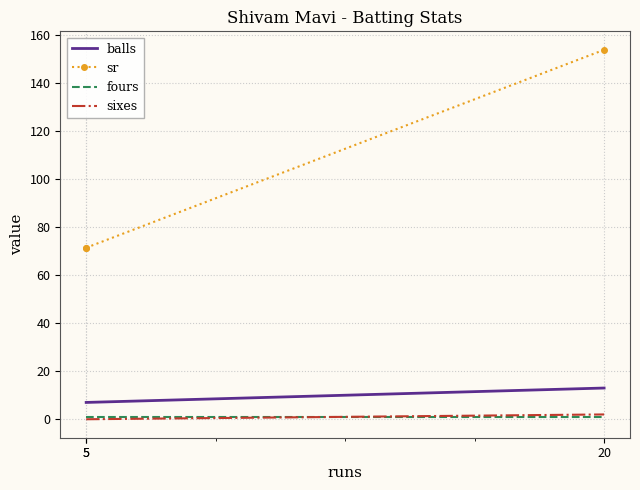

Which category has the lowest value across all series?

5